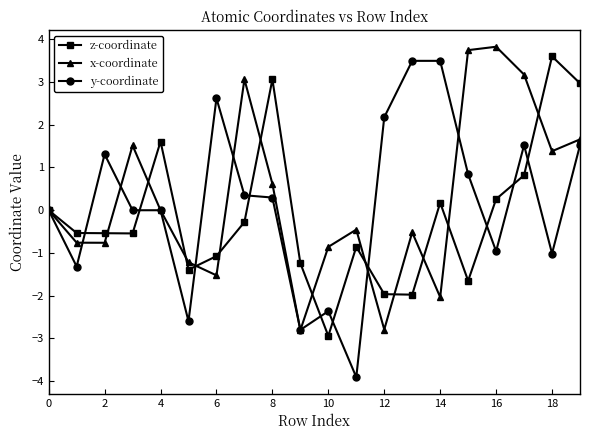

True or false: z-coordinate and y-coordinate intersect in this chart.

True